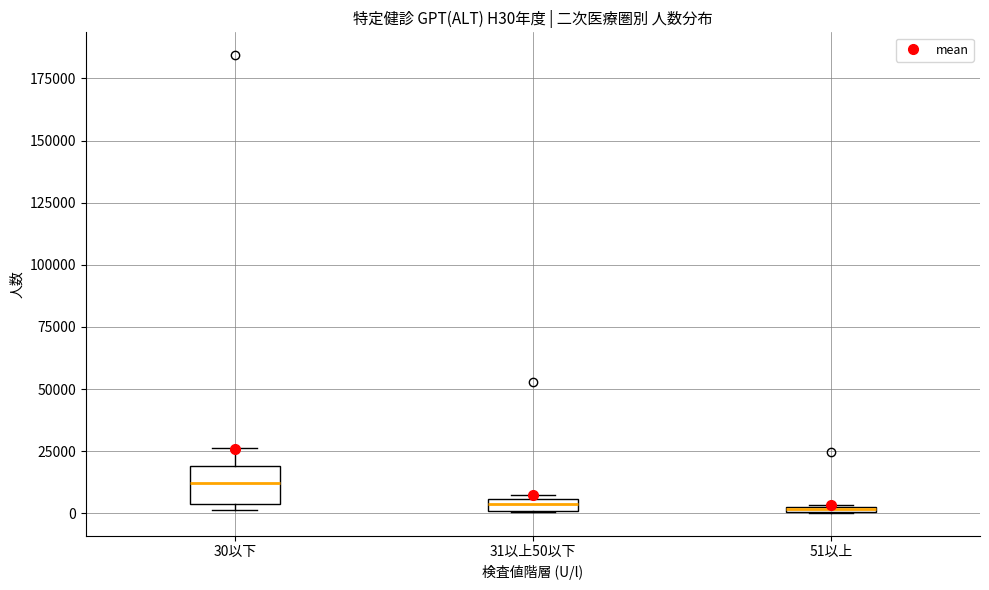

Which box is the tallest, from its lower edge to its upper edge?

30以下